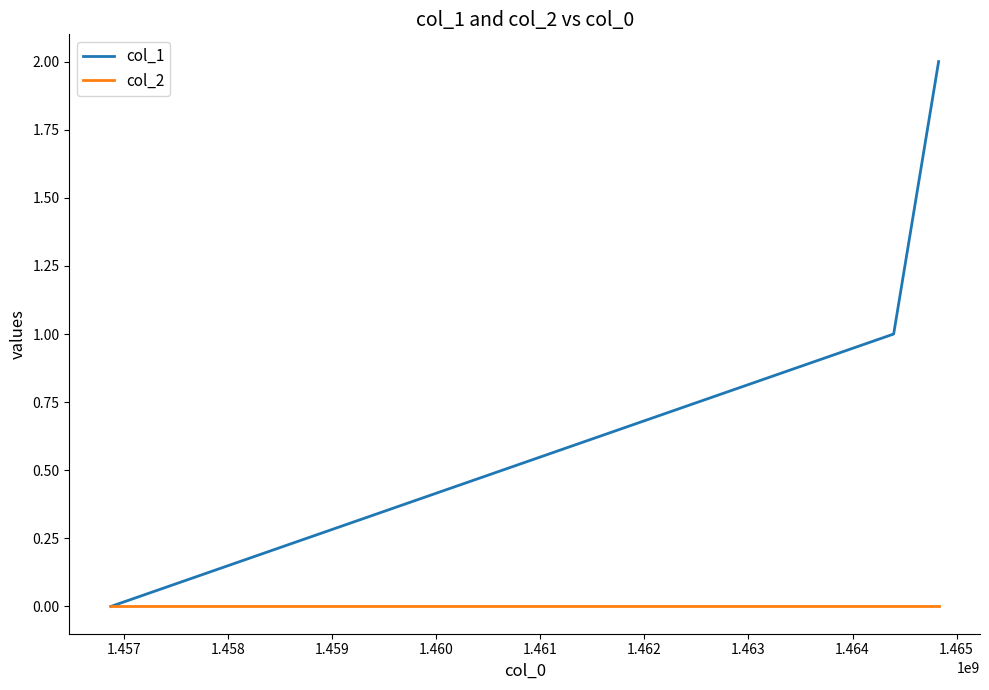

Rank the series by their maximum value, from lowest to highest.

col_2, col_1